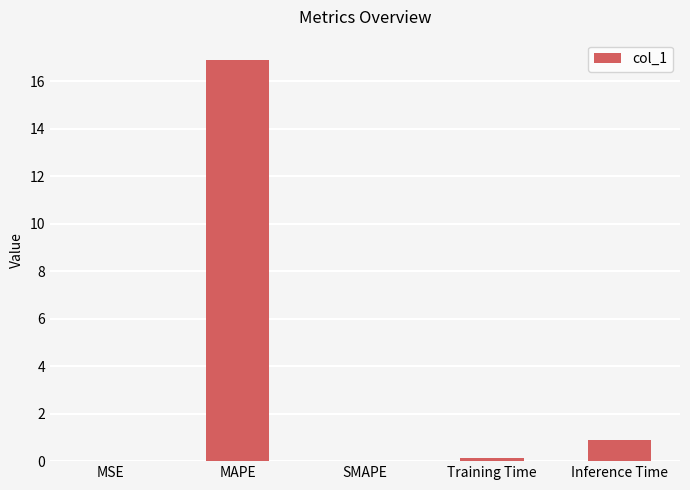

The chart shows a value of 0.9 at Inference Time. True or false?

True